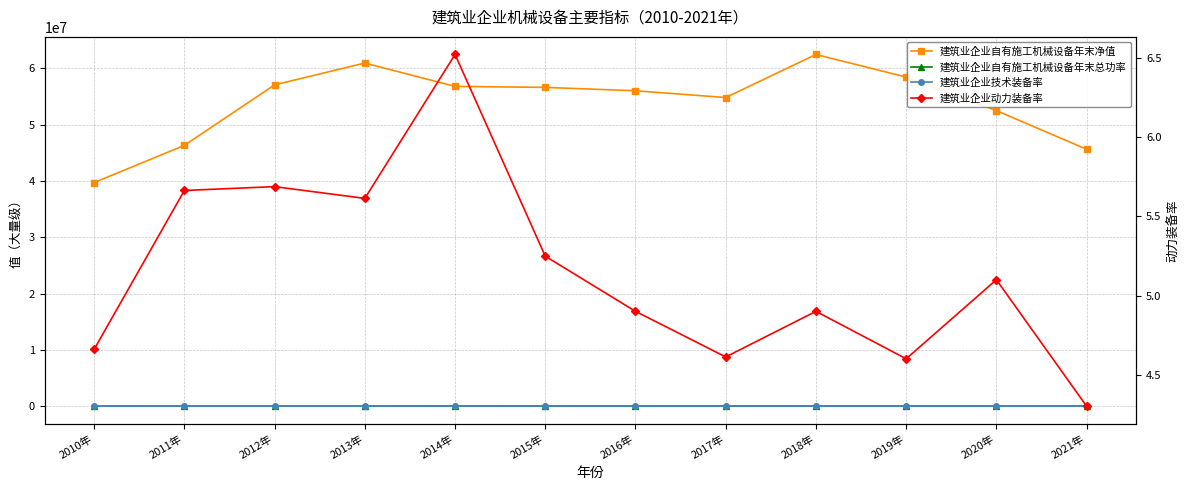

Reading left to right, what are all the values shown in this chart?

建筑业企业自有施工机械设备年末净值: 39719872.0	46327126.9	57070803.7	60941735.6	56797668.1	56619984.2	56021121.4	54818436.5	62464586.3	58450114.4	52494828.4	45635348.7
建筑业企业自有施工机械设备年末总功率: 19386.4	21822.4	24275.3	25424.0	29602.2	26736.8	25365.2	25500.6	25757.7	25117.8	27321.8	22920.9
建筑业企业技术装备率: 9547.0	12025.3	13374.2	13457.8	12518.8	11115.8	10805.4	9913.6	11774.1	10770.1	9781.1	8639.1
建筑业企业动力装备率: 4.7	5.7	5.7	5.6	6.5	5.2	4.9	4.6	4.9	4.6	5.1	4.3